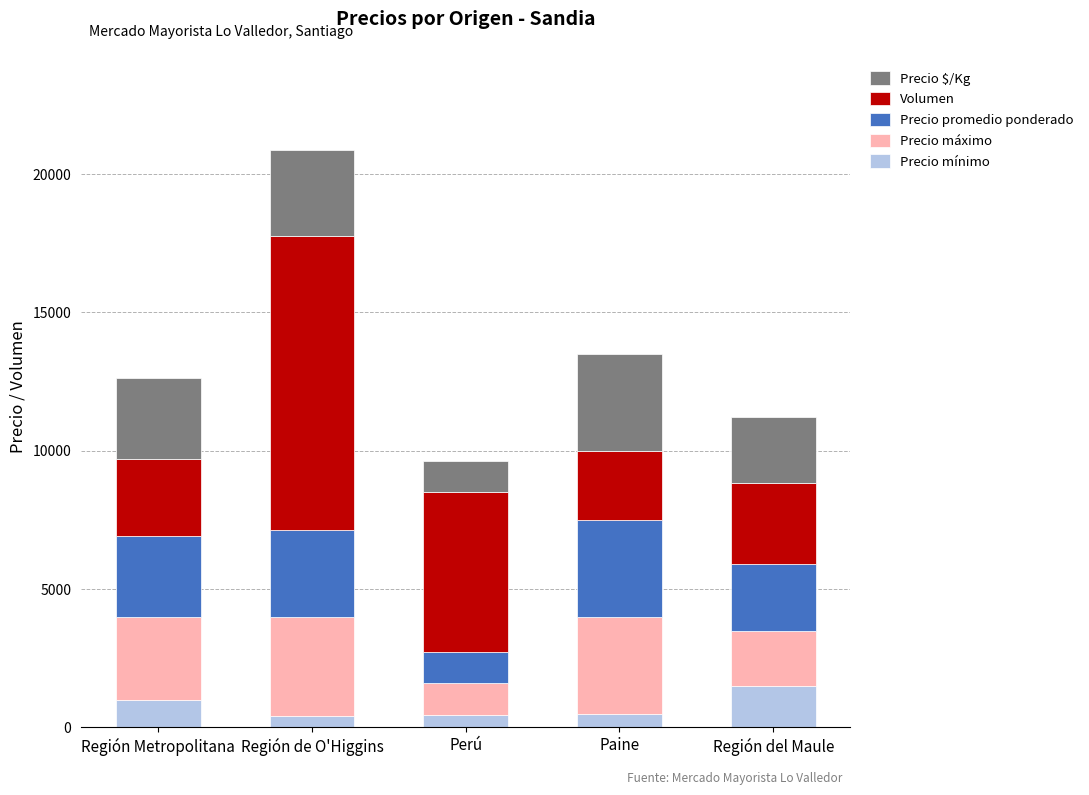

What is the difference between the Precio mínimo values at Región Metropolitana and Paine?

500